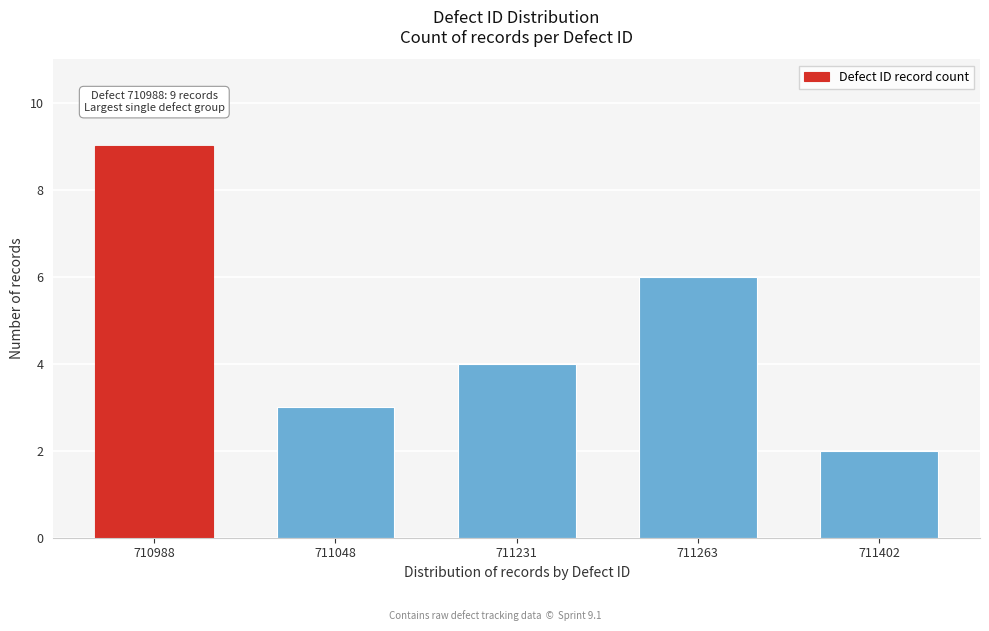

Reading left to right, transcribe all the data shown in this chart.

710988=9	711048=3	711231=4	711263=6	711402=2